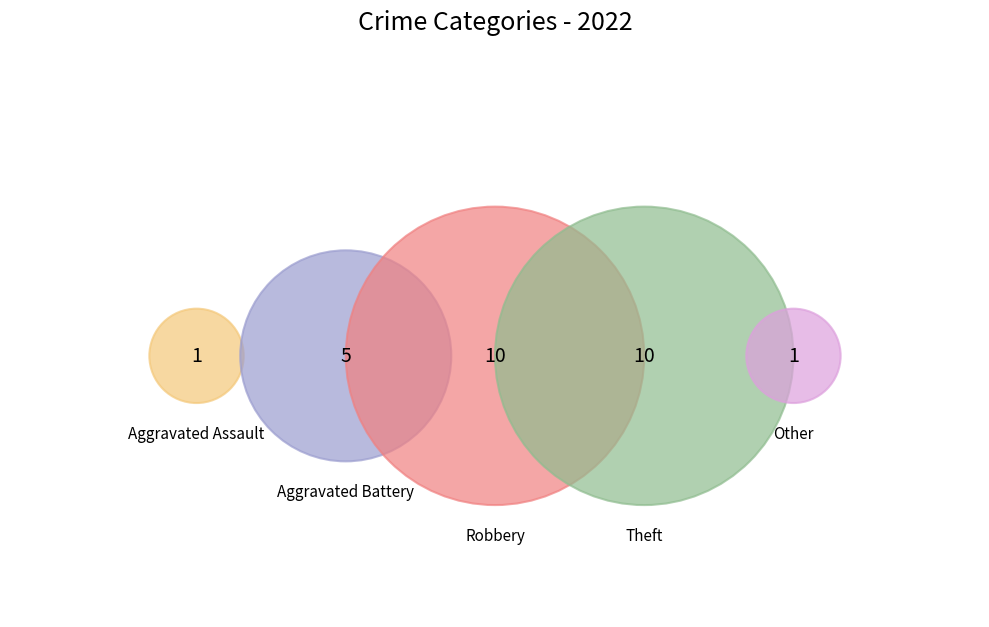

To the nearest percent, what portion does Aggravated Battery represent?

19%